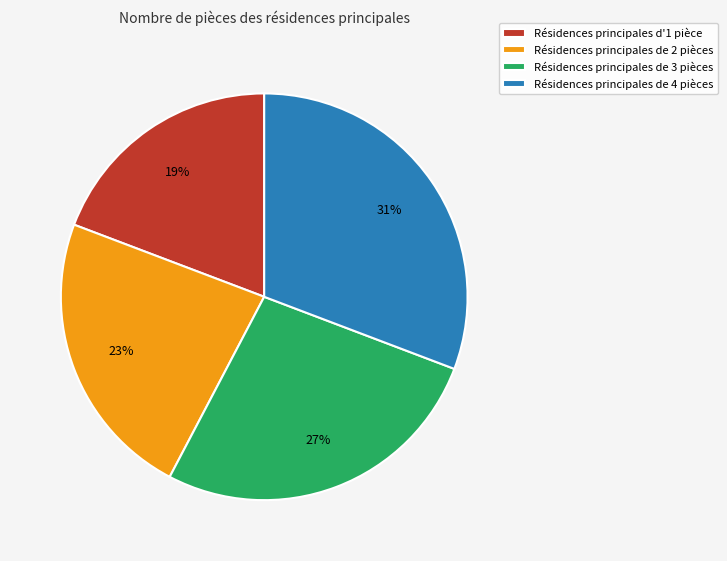

To the nearest percent, what is the combined percentage of Résidences principales de 3 pièces and Résidences principales de 2 pièces?

50%